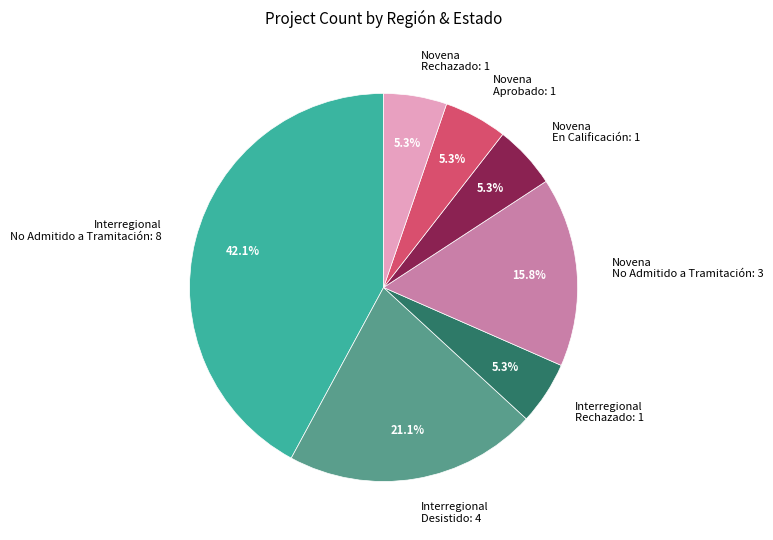

What portion of the pie excludes Novena Aprobado: 1?

94.7%